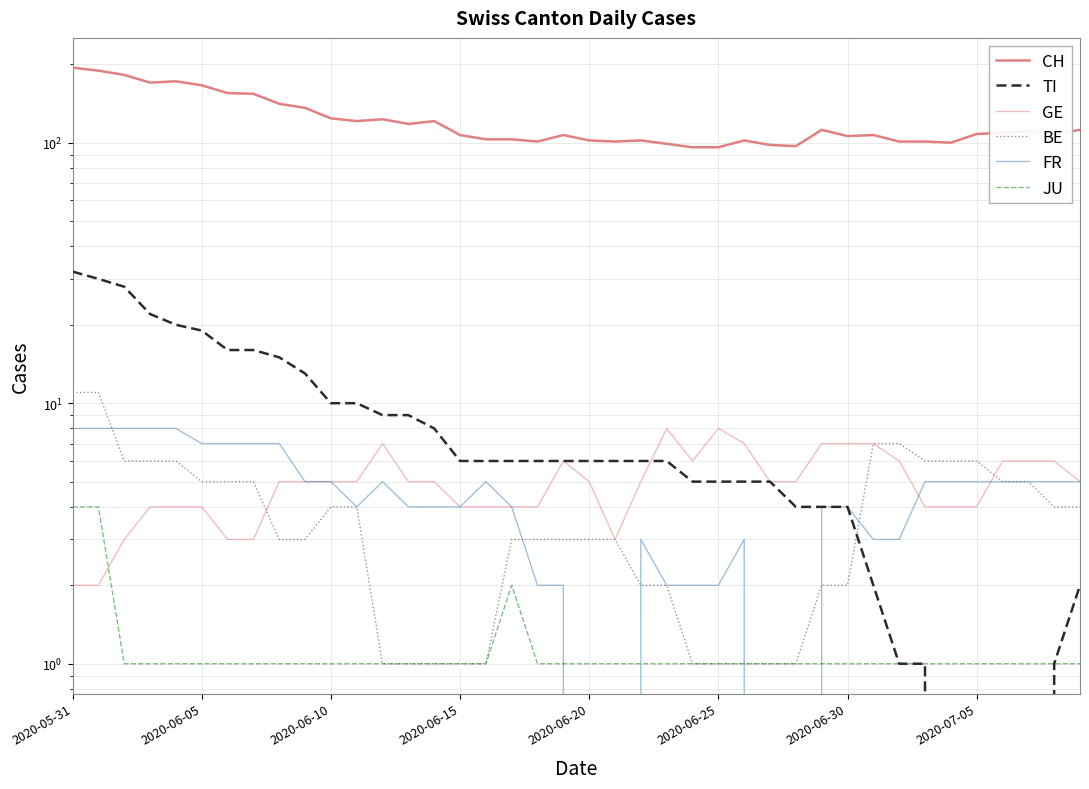

How many series are shown in this chart?

6